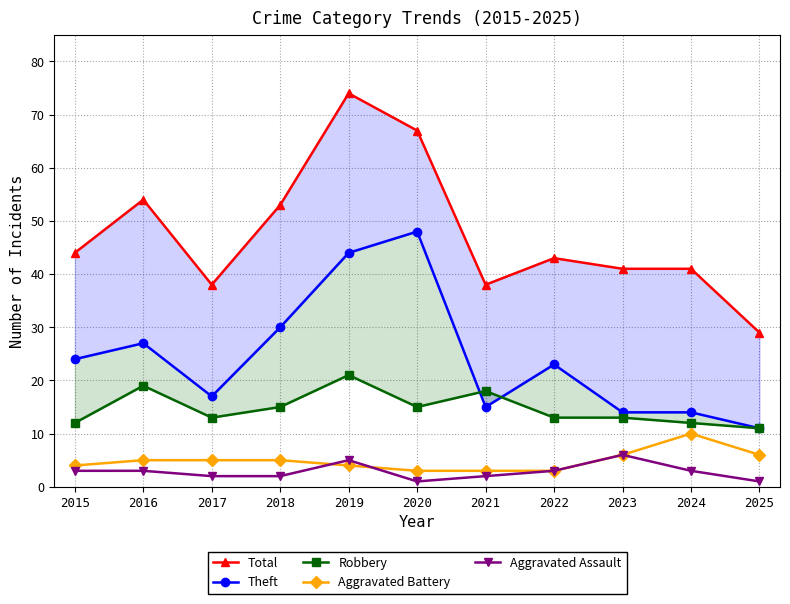

Which series has the widest spread of values?

Total